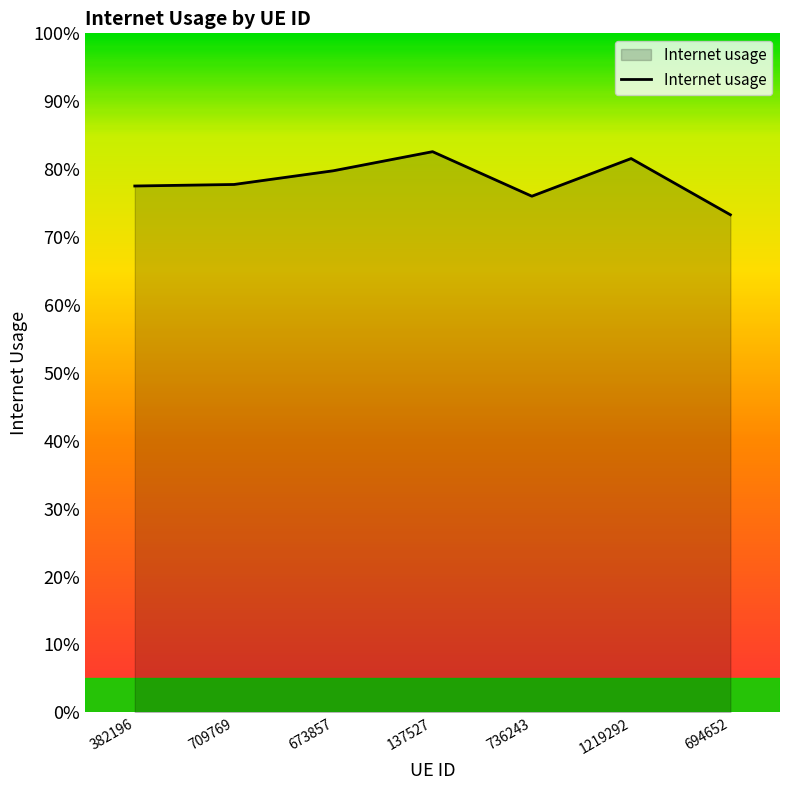

What is the sum of the values at 673857 and 694652?

1.5